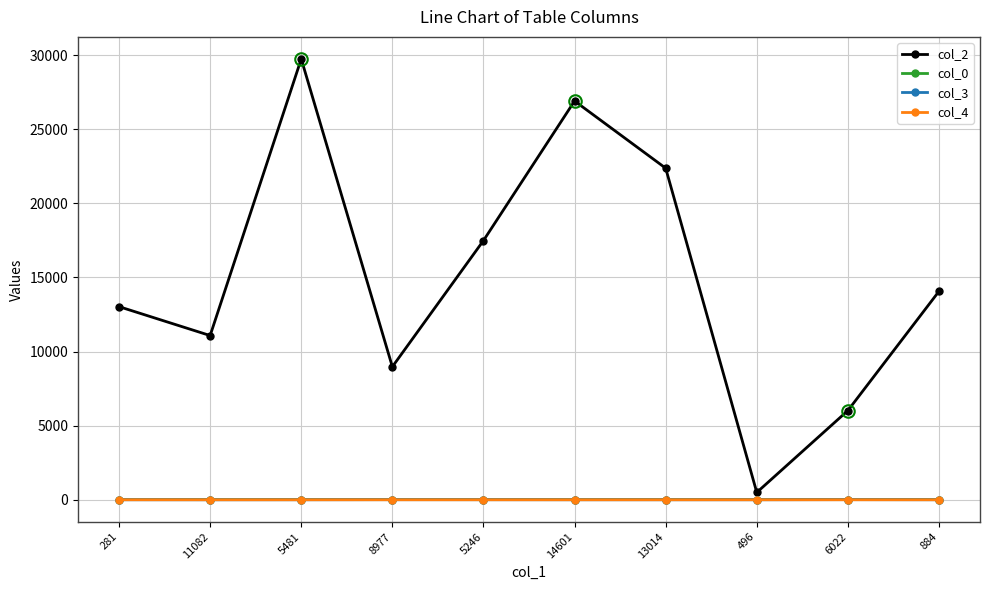

Which series has the largest range (max minus min)?

col_2